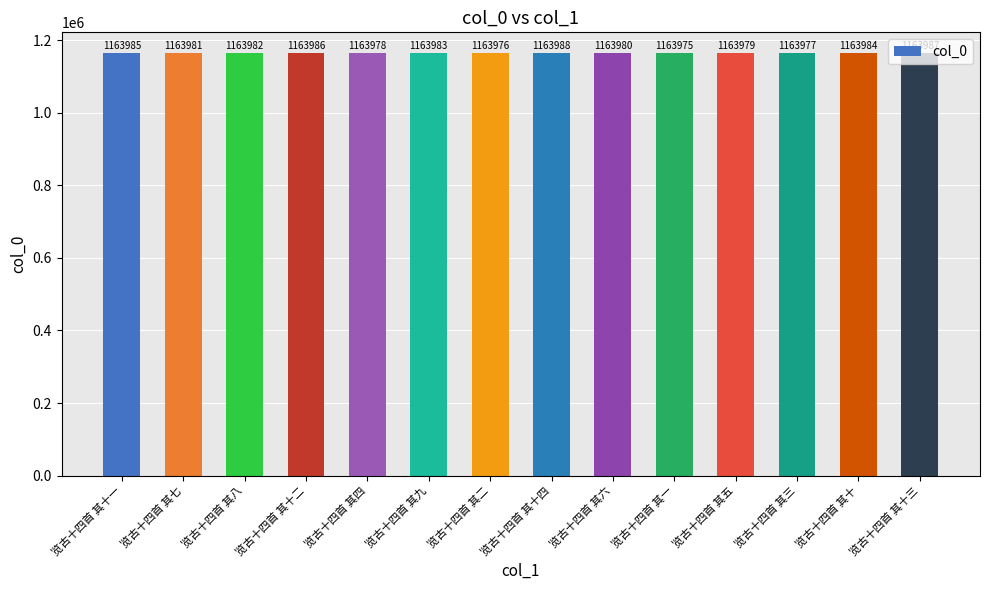

List the labels in order of value, smallest first.

览古十四首 其一, 览古十四首 其二, 览古十四首 其三, 览古十四首 其四, 览古十四首 其五, 览古十四首 其六, 览古十四首 其七, 览古十四首 其八, 览古十四首 其九, 览古十四首 其十, 览古十四首 其十一, 览古十四首 其十二, 览古十四首 其十三, 览古十四首 其十四